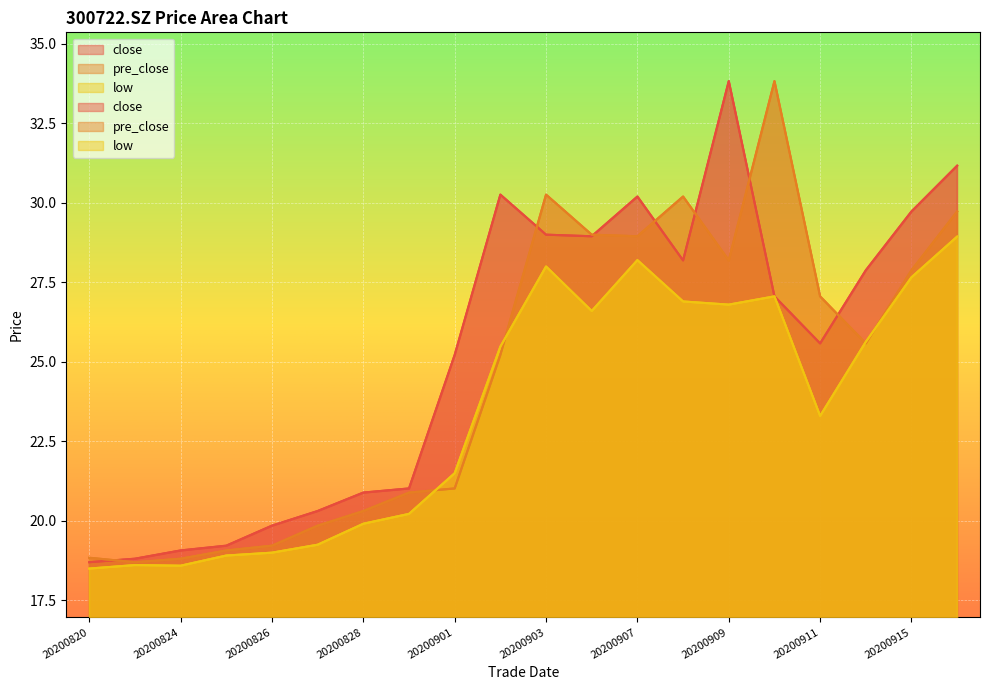

Is it true that low equals 17.4 at 20200903?

False